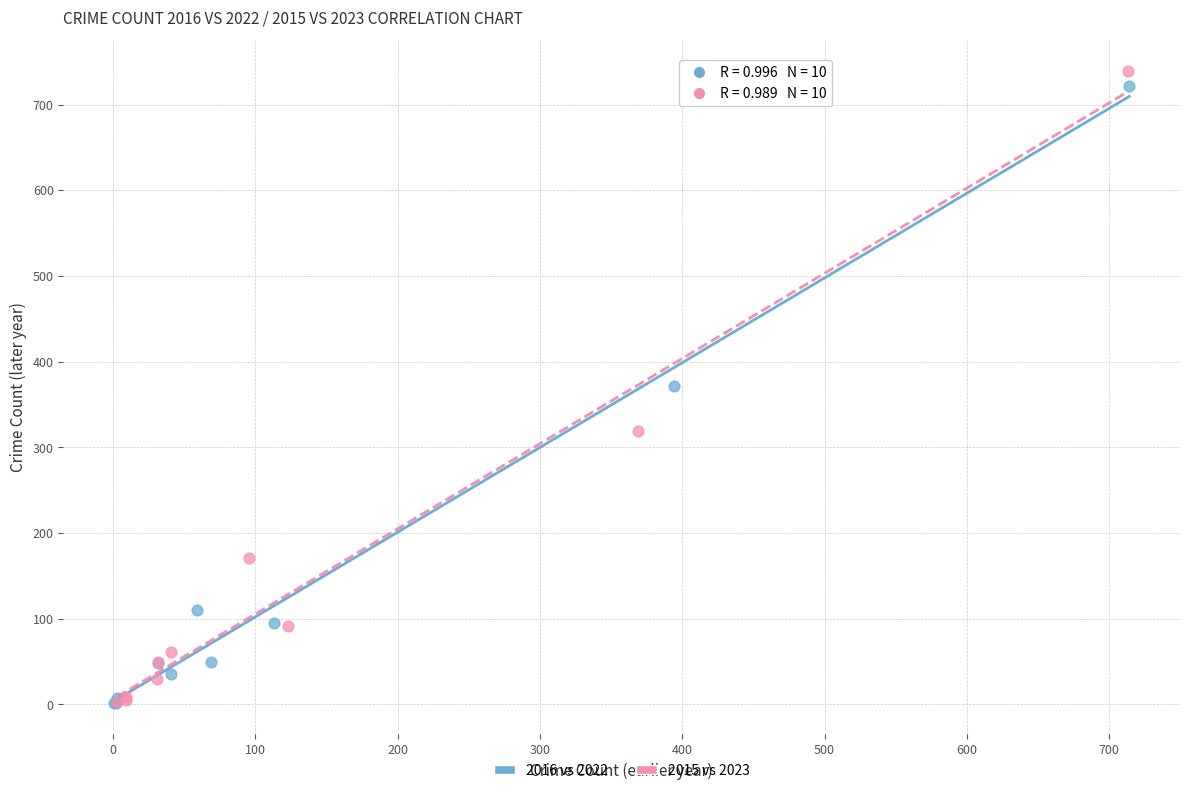

Which series has the widest spread of Y values?

2015 vs 2023